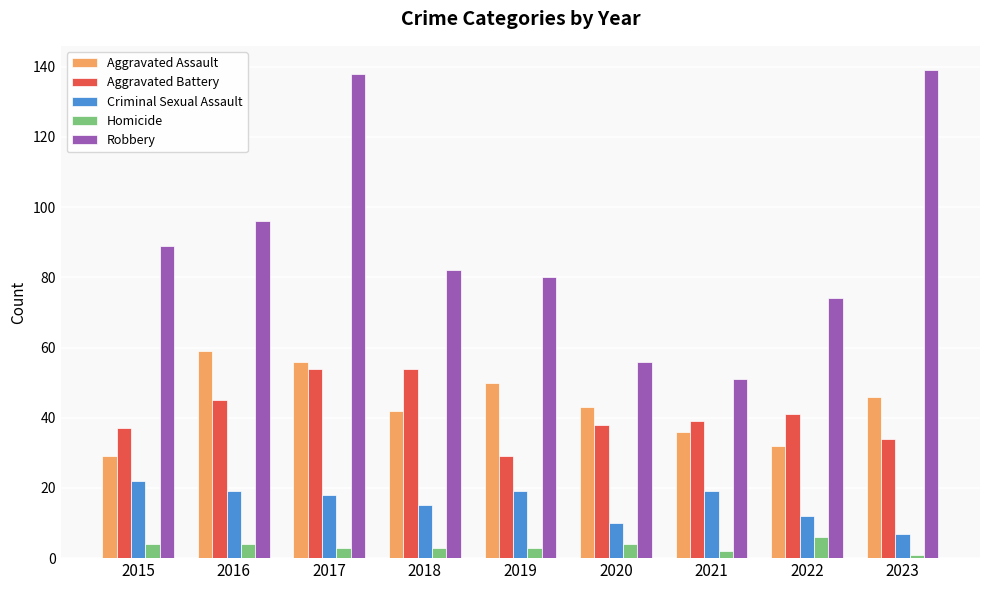

List the series in order of their peak value, lowest first.

Homicide, Criminal Sexual Assault, Aggravated Battery, Aggravated Assault, Robbery